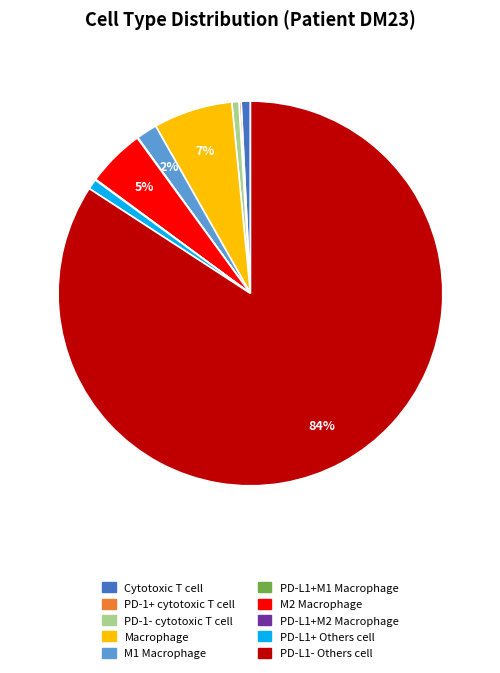

Between PD-L1+ Others cell and PD-L1- Others cell, which is larger?

PD-L1- Others cell